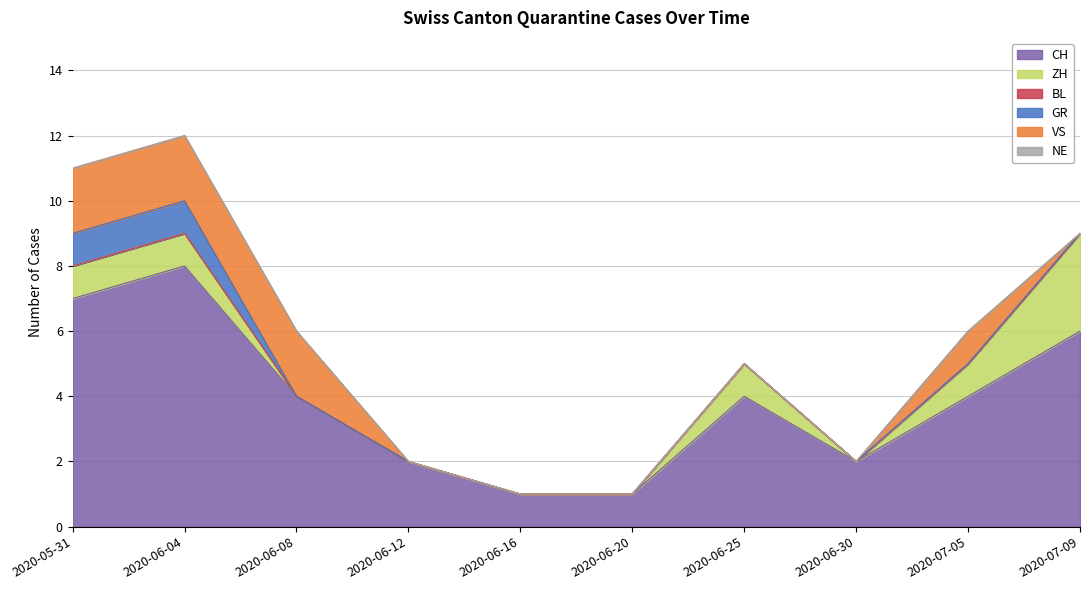

What is the difference between the ZH values at 2020-06-30 and 2020-06-04?

1